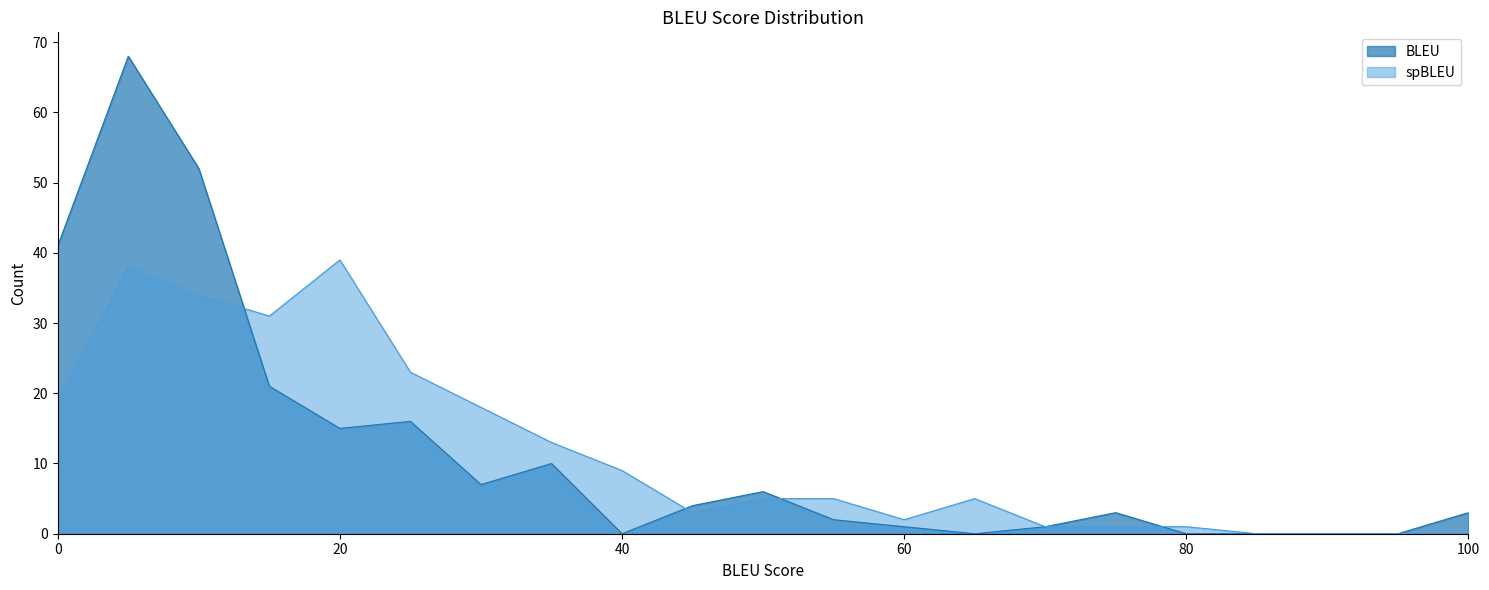

What is the difference between the highest and lowest values at 45?

1